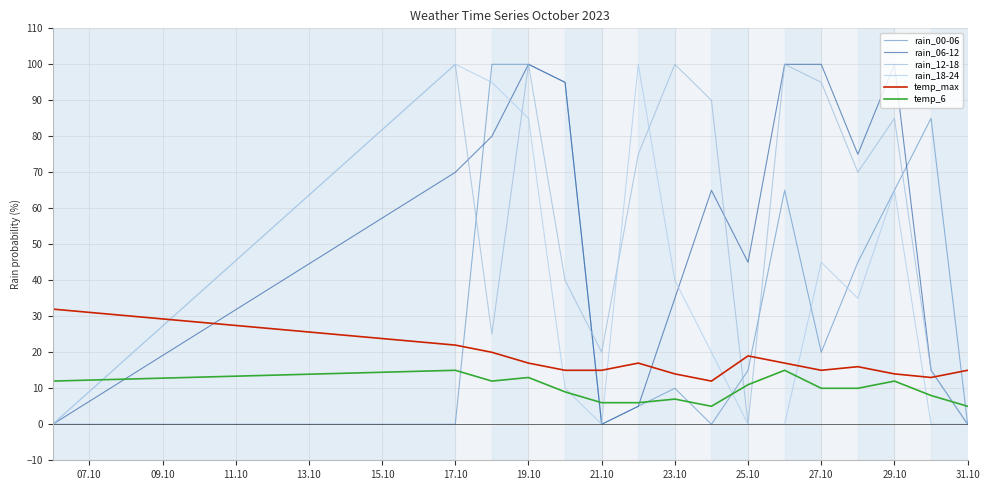

What is the maximum value shown in the chart?

100